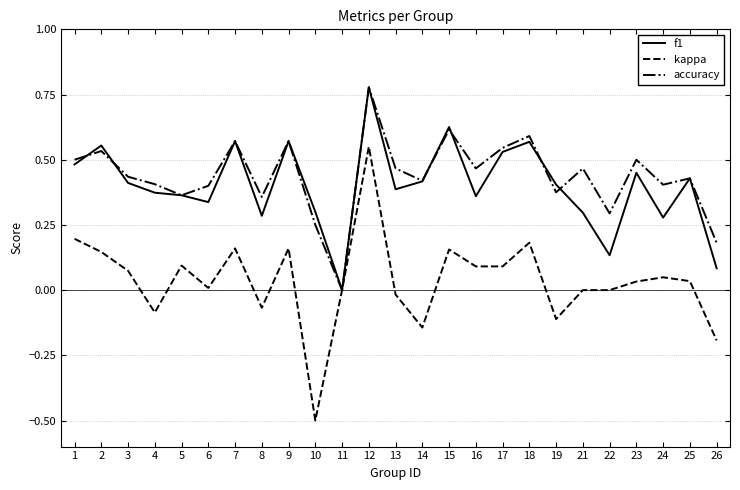

Is it true that kappa equals 0.1 at 24?

False